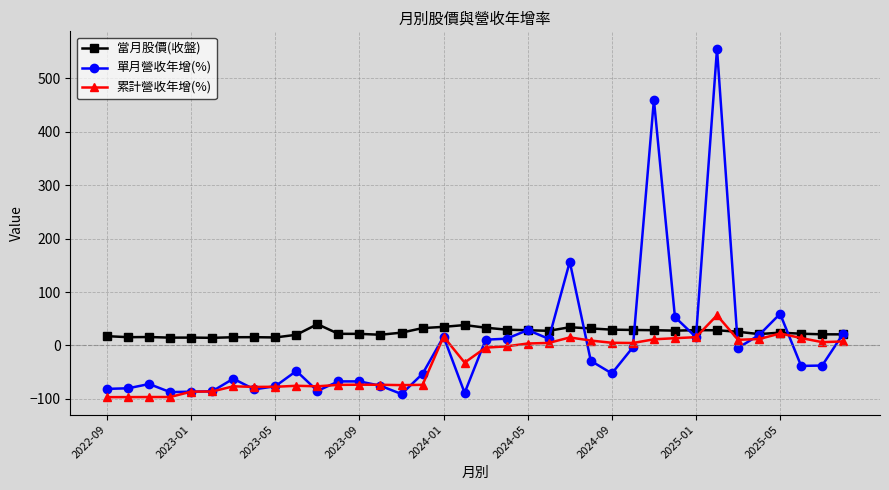

How many values in the 單月營收年增(%) series are below -38?

19